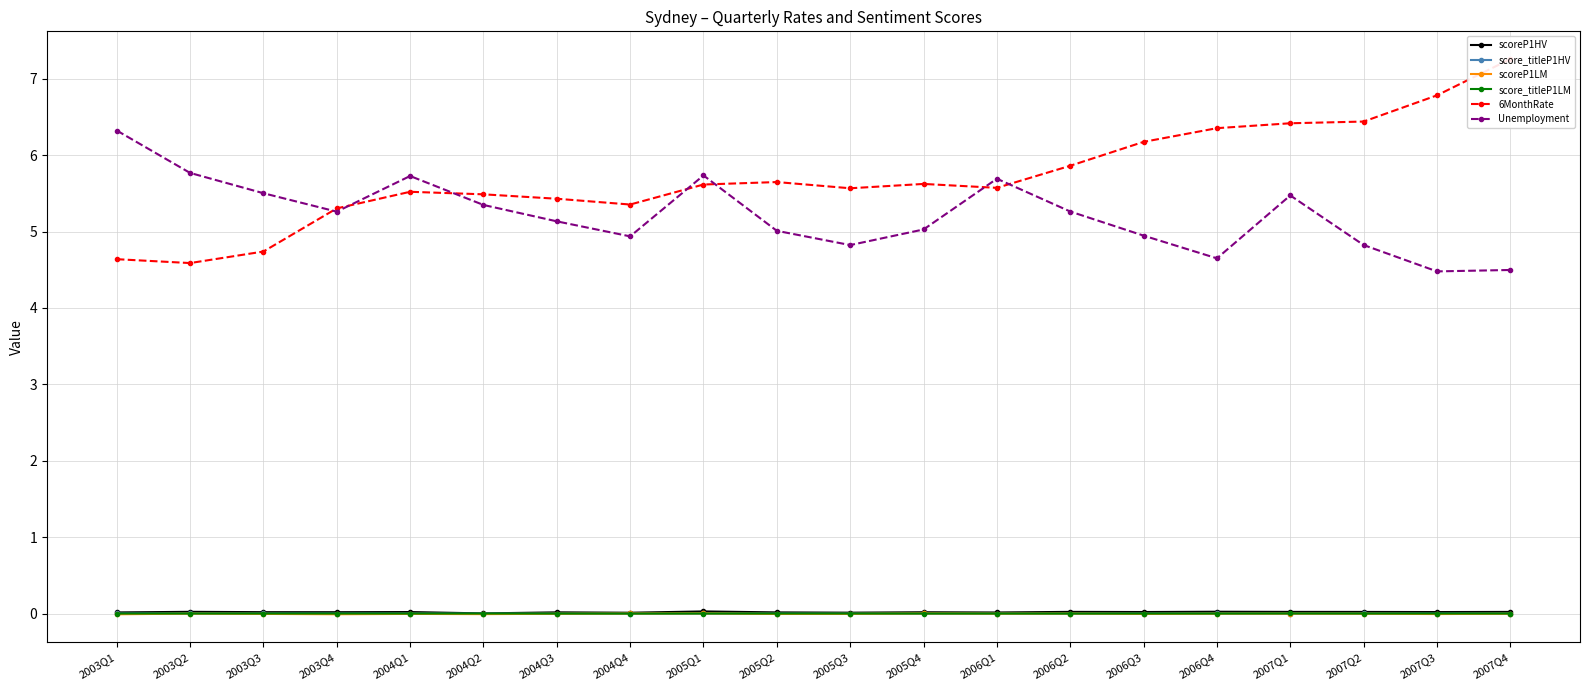

True or false: score_titleP1HV and 6MonthRate cross at least once.

False